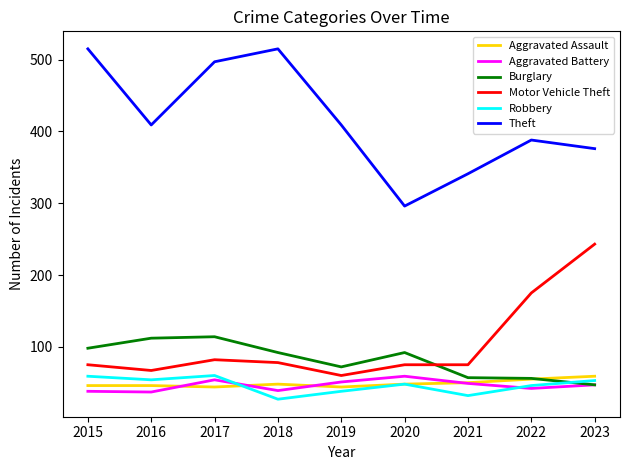

Is it true that Motor Vehicle Theft equals 118 at 2016?

False